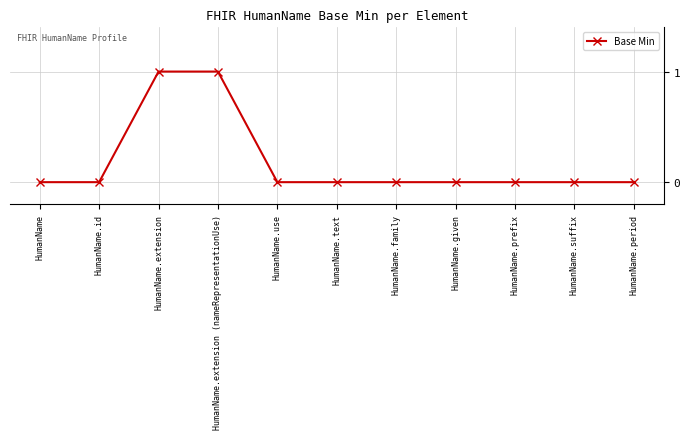

True or false: the data shows -1 at HumanName.period.

False